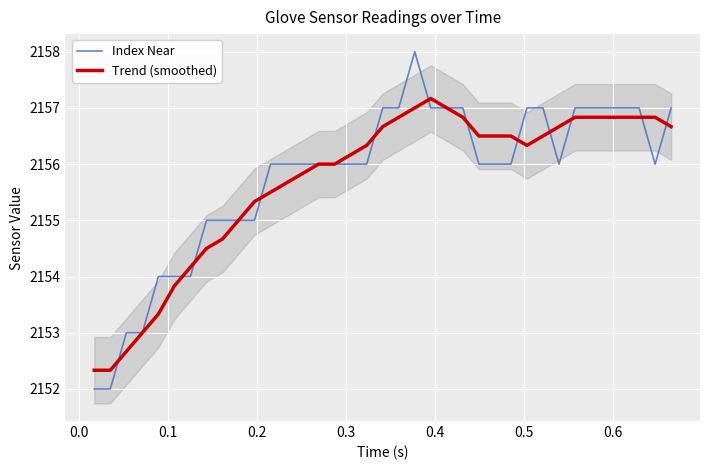

Reading left to right, transcribe all the data shown in this chart.

Index Near: 2152.0	2152.0	2153.0	2153.0	2154.0	2154.0	2154.0	2155.0	2155.0	2155.0	2155.0	2156.0	2156.0	2156.0	2156.0	2156.0	2156.0	2156.0	2157.0	2157.0	2158.0	2157.0	2157.0	2157.0	2156.0	2156.0	2156.0	2157.0	2157.0	2156.0	2157.0	2157.0	2157.0	2157.0	2157.0	2156.0	2157.0
Trend (smoothed): 2152.3	2152.3	2152.7	2153.0	2153.3	2153.8	2154.2	2154.5	2154.7	2155.0	2155.3	2155.5	2155.7	2155.8	2156.0	2156.0	2156.2	2156.3	2156.7	2156.8	2157.0	2157.2	2157.0	2156.8	2156.5	2156.5	2156.5	2156.3	2156.5	2156.7	2156.8	2156.8	2156.8	2156.8	2156.8	2156.8	2156.7